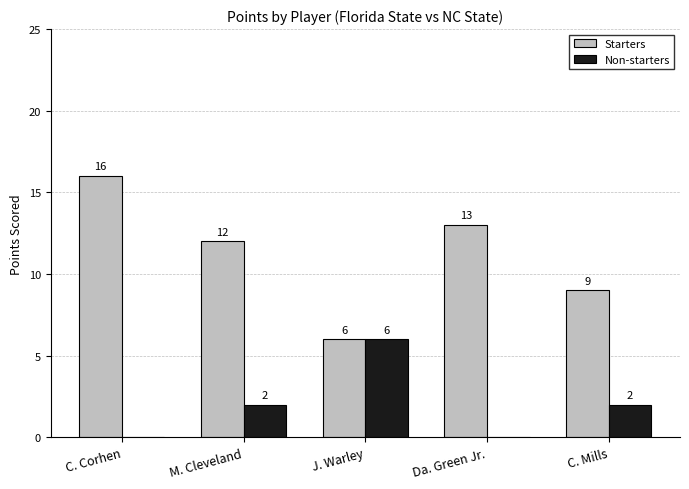

Which category has the highest value across all series?

C. Corhen